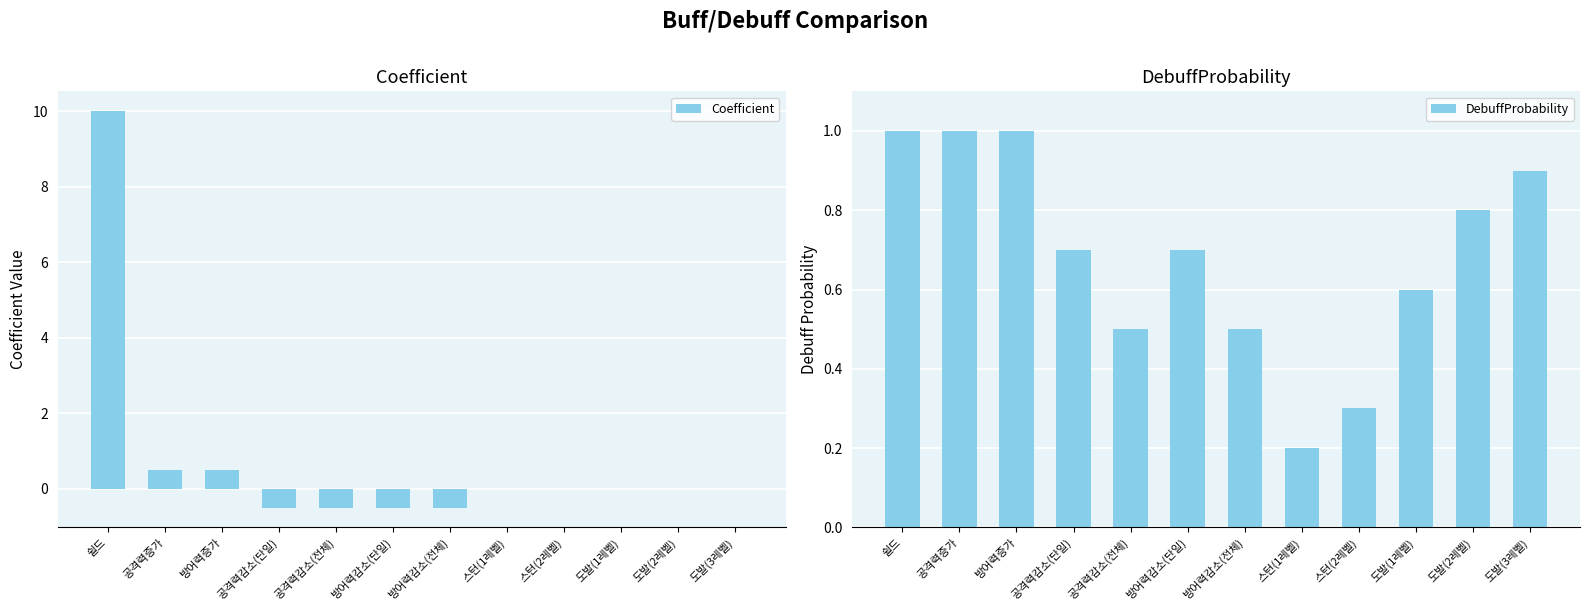

What is the spread (max minus min) of values at 쉴드?

9.0